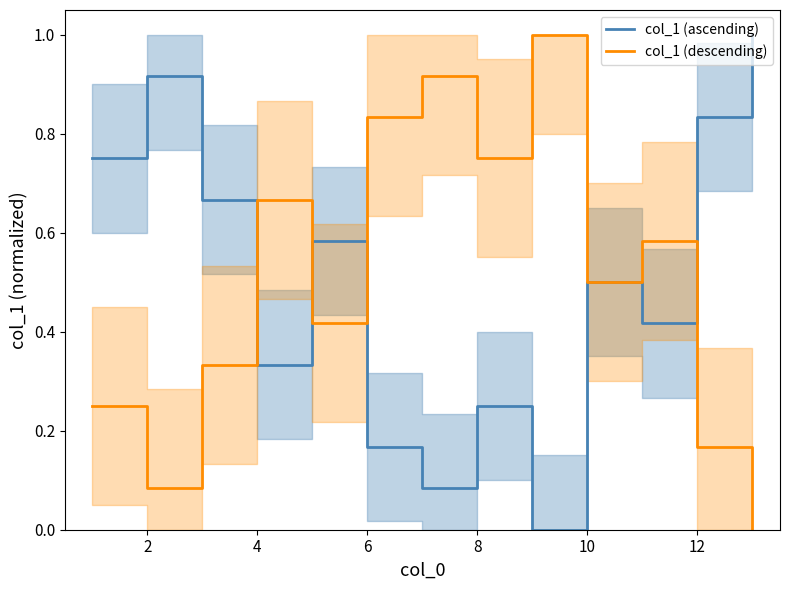

What value does the col_1 (ascending) series have at 2?

0.9